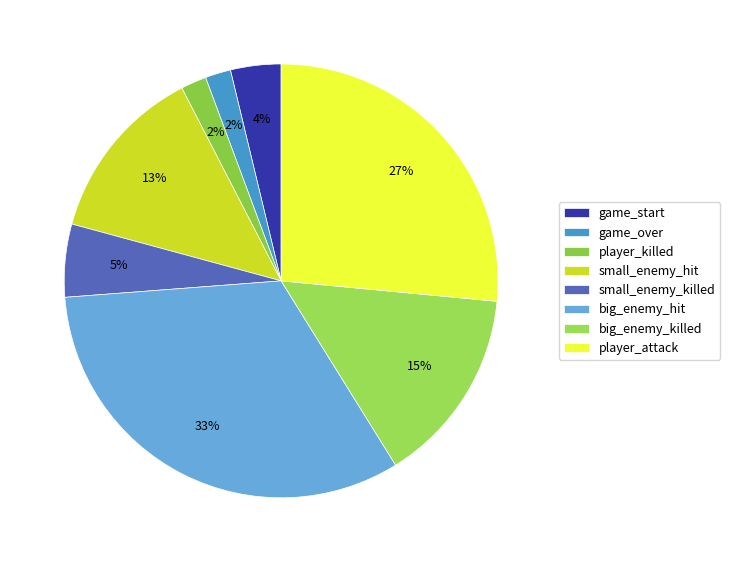

Does player_killed represent more than half of the total?

No